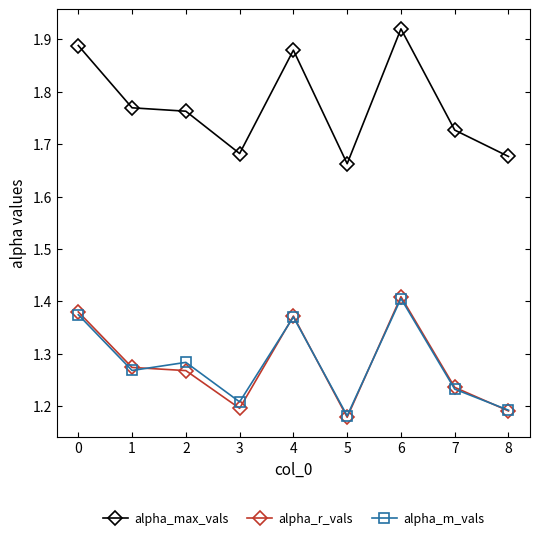

At which category does the chart reach its peak across all series?

6